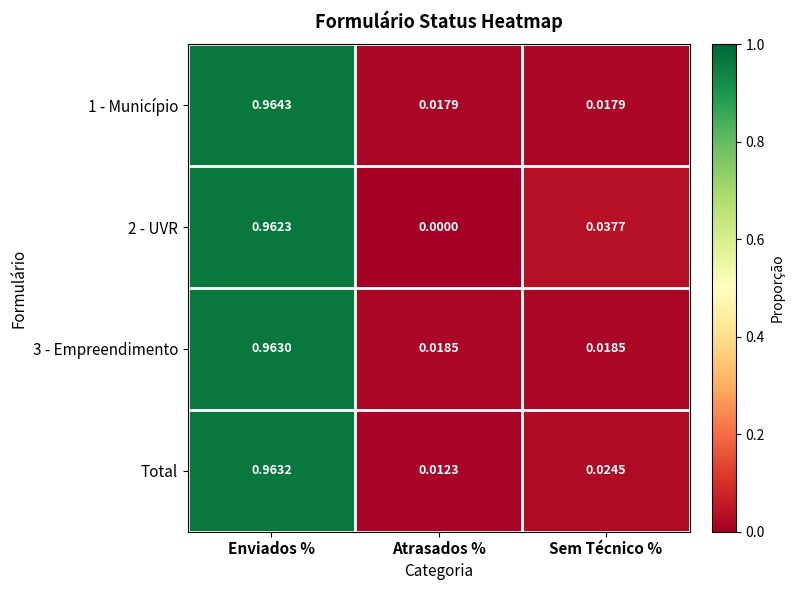

Between Enviados % and Atrasados %, which series saw the biggest shift?

2 - UVR